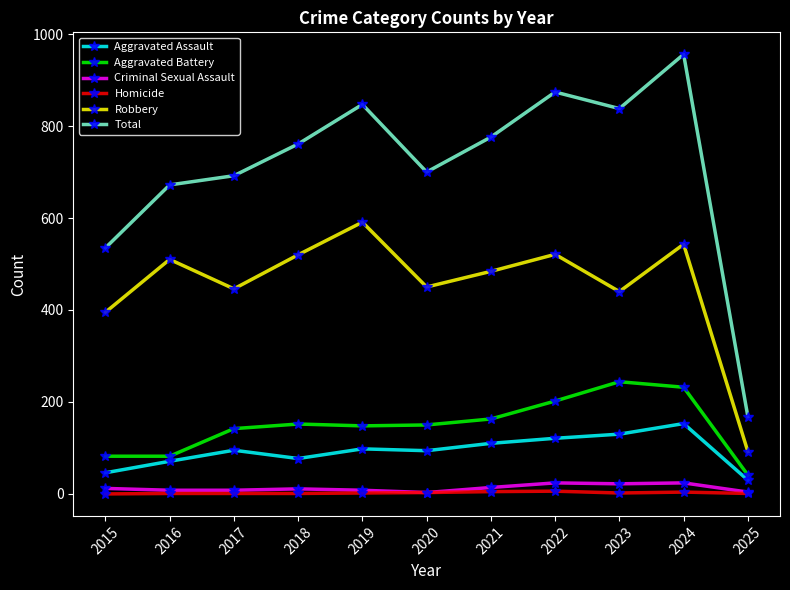

True or false: Total has more than 1 points higher than both neighbors.

True